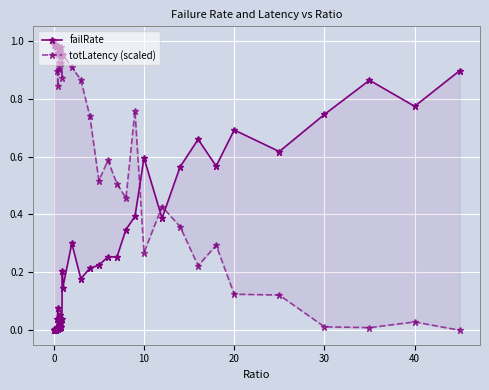

Which series has the largest total across all categories?

totLatency (scaled)